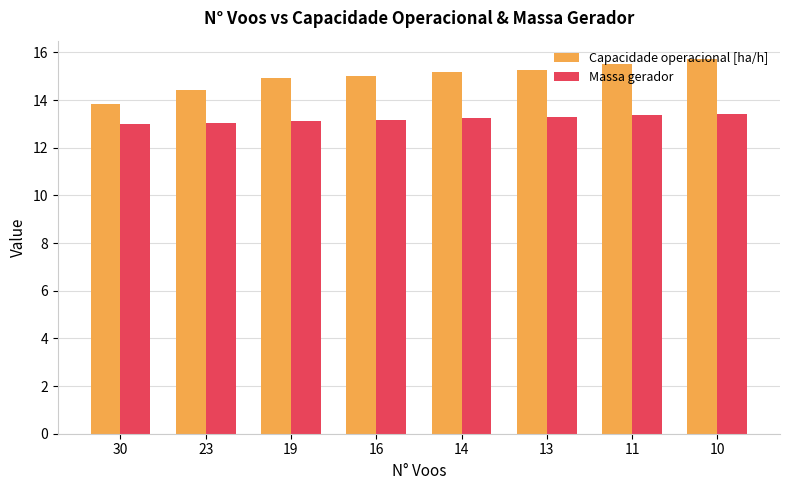

Rank the series by their maximum value, from lowest to highest.

Massa gerador, Capacidade operacional [ha/h]